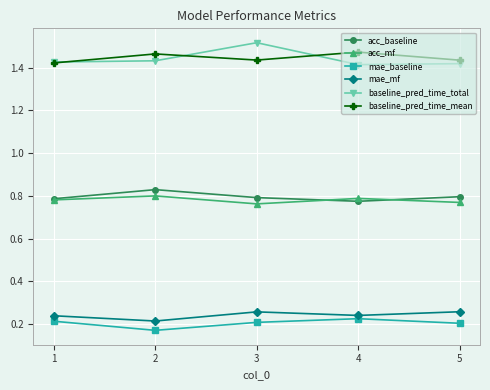

What is the difference between the highest and lowest values at 2?

1.3